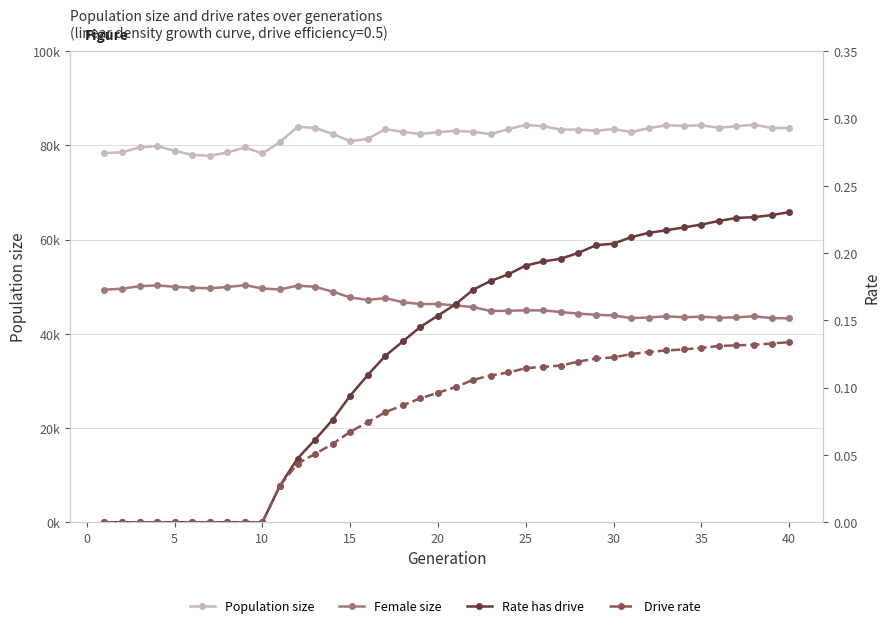

How many values in the Rate has drive series exceed 0?

30